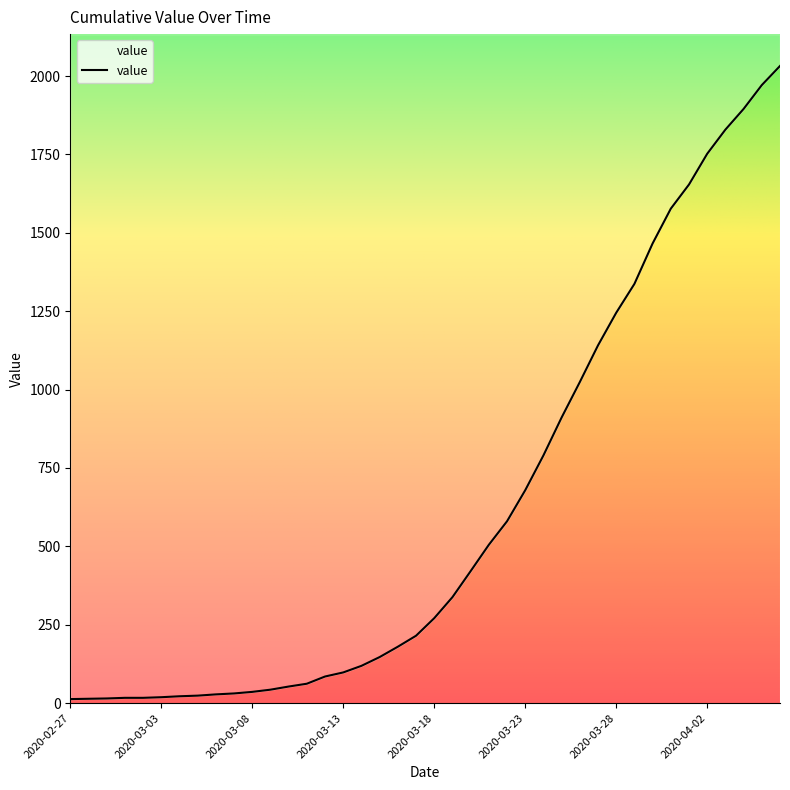

What is the maximum value shown in the chart?

2032